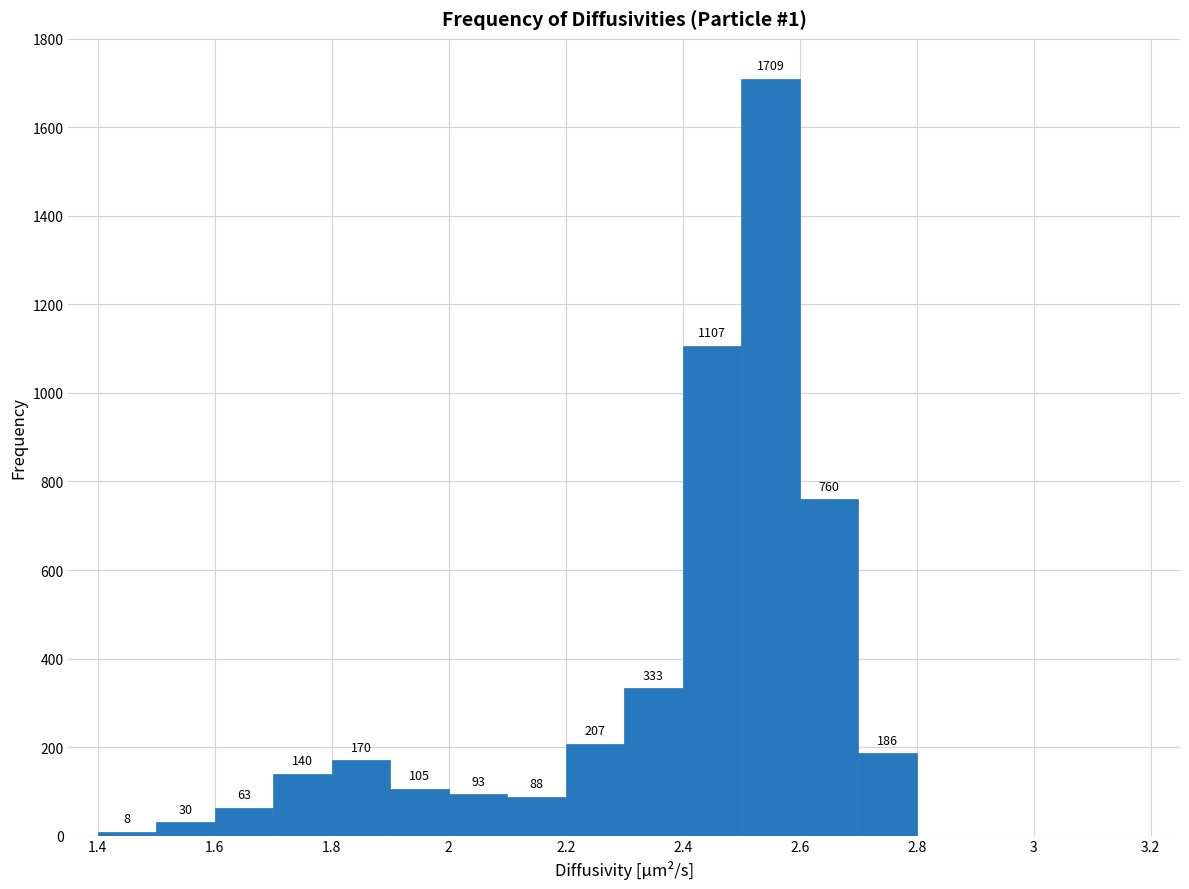

Reading left to right, transcribe this chart: for each bar, give the range it covers on the x-axis and its height.

1.4 to 1.5: 8
1.5 to 1.6: 30
1.6 to 1.7: 63
1.7 to 1.8: 140
1.8 to 1.9: 170
1.9 to 2.0: 105
2.0 to 2.1: 93
2.1 to 2.2: 88
2.2 to 2.3: 207
2.3 to 2.4: 333
2.4 to 2.5: 1107
2.5 to 2.6: 1709
2.6 to 2.7: 760
2.7 to 2.8: 186